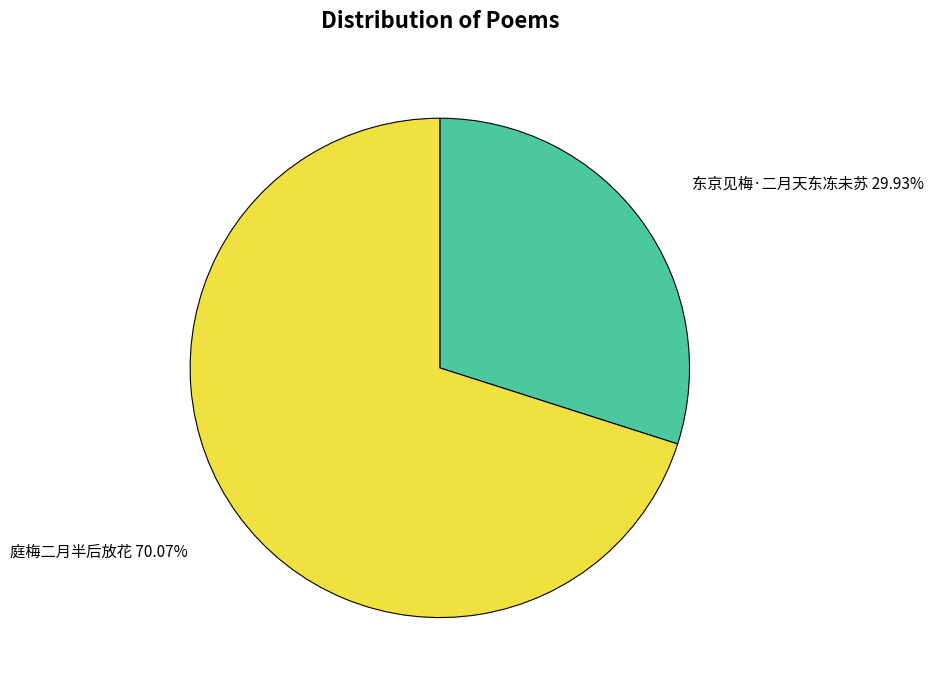

How many segments does this pie chart have?

2